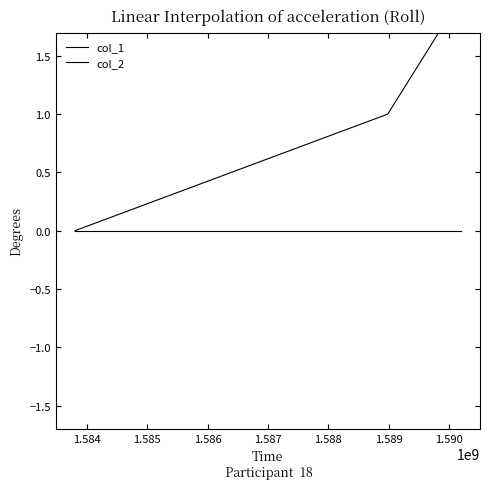

Which series has the largest total across all categories?

col_1